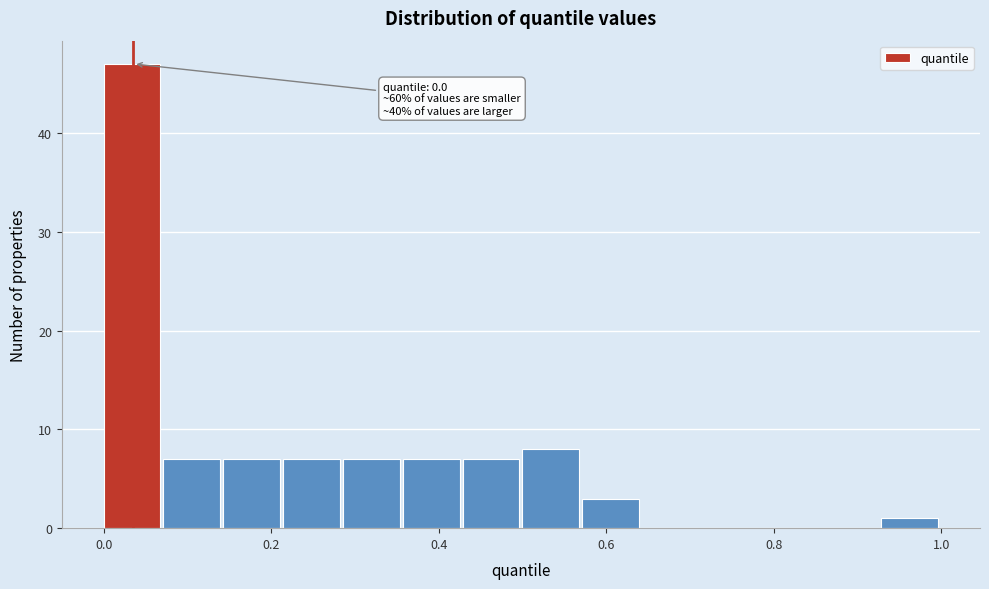

Around what value on the x-axis is the tallest bar? Give the approximate position of its centre, as read against the axis.

0.04